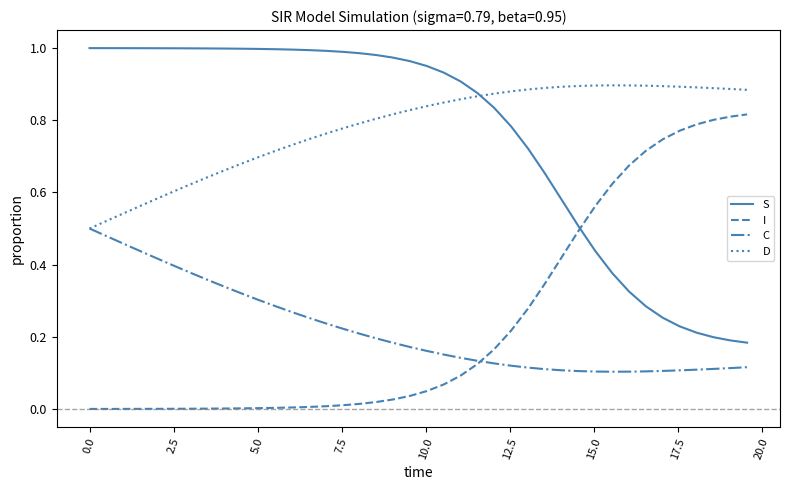

Is this an area chart (filled region under the line)?

No